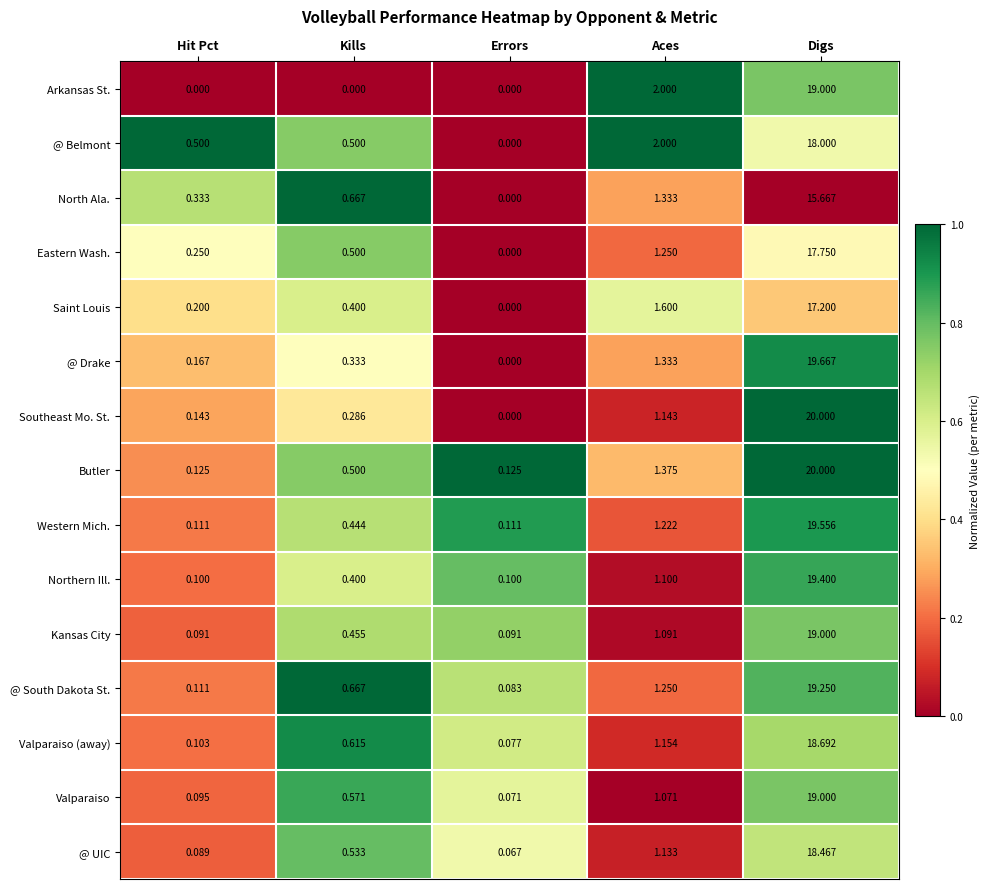

Rank the categories by Valparaiso value from highest to lowest.

Digs, Aces, Kills, Hit Pct, Errors